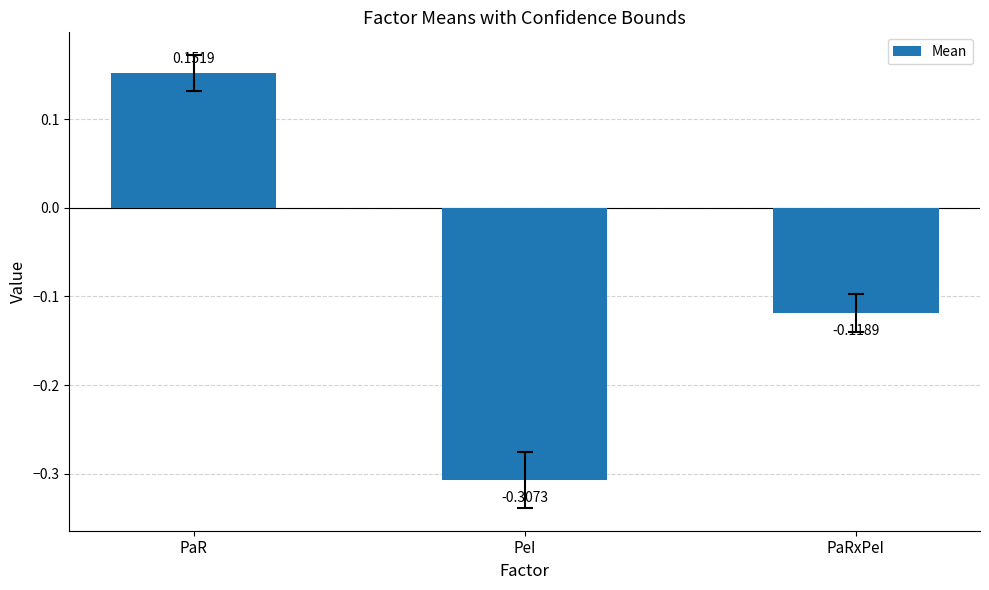

How many distinct data groups are displayed?

1